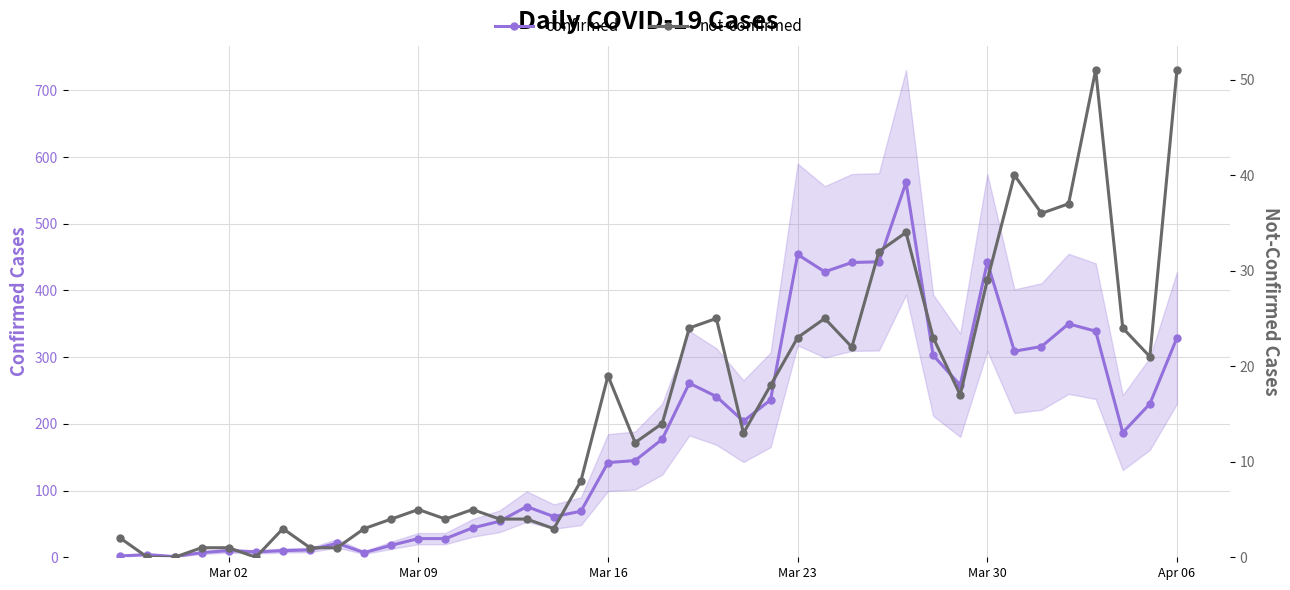

The value of not-confirmed at 19 is 7. True or false?

False